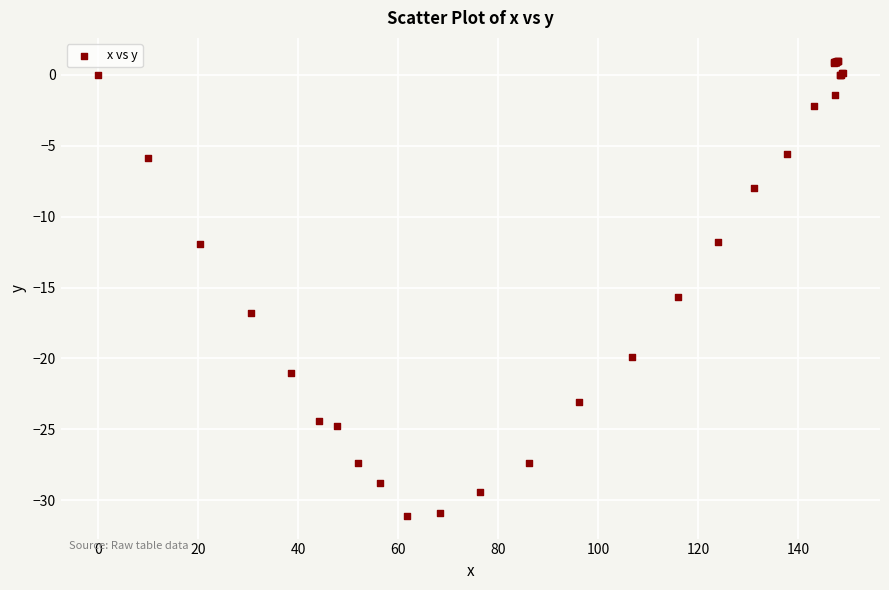

What Y value in the scatter plot is closest to -15?

-15.7